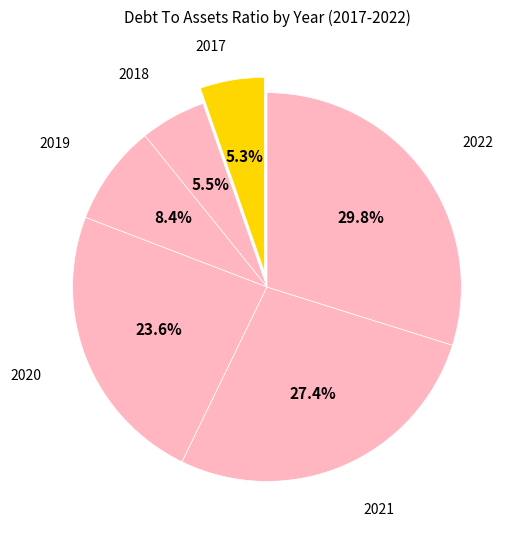

What is the largest slice in the pie chart?

2022